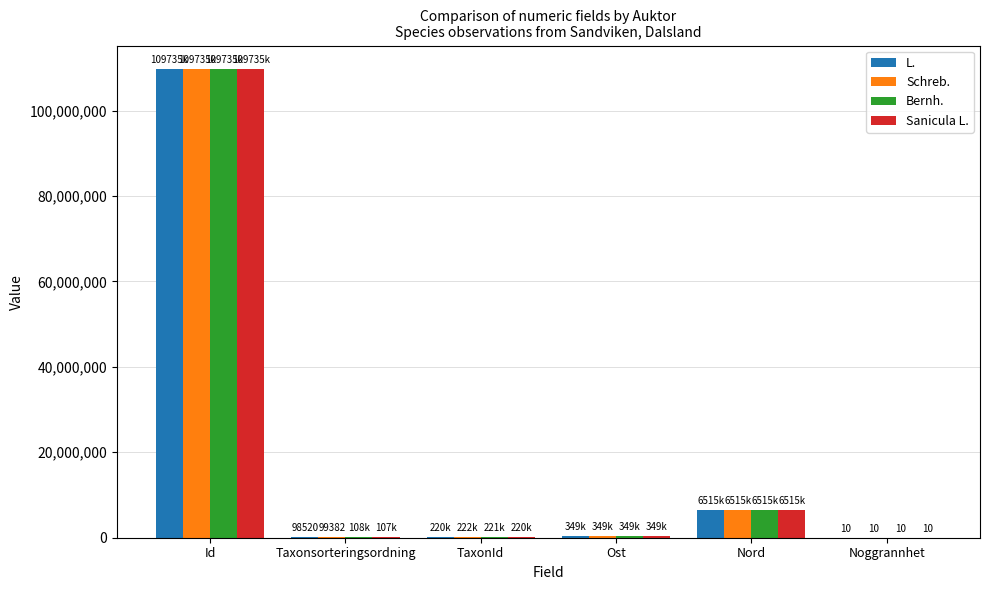

How many groups of bars are there?

6